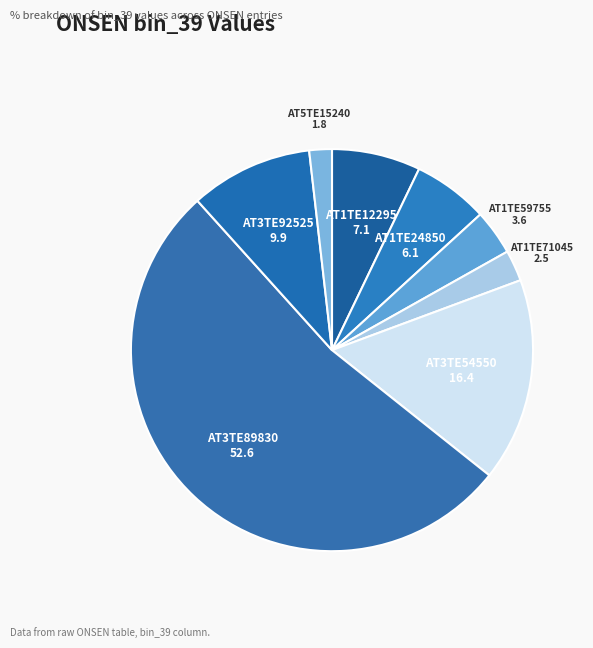

Which category accounts for the majority?

AT3TE89830